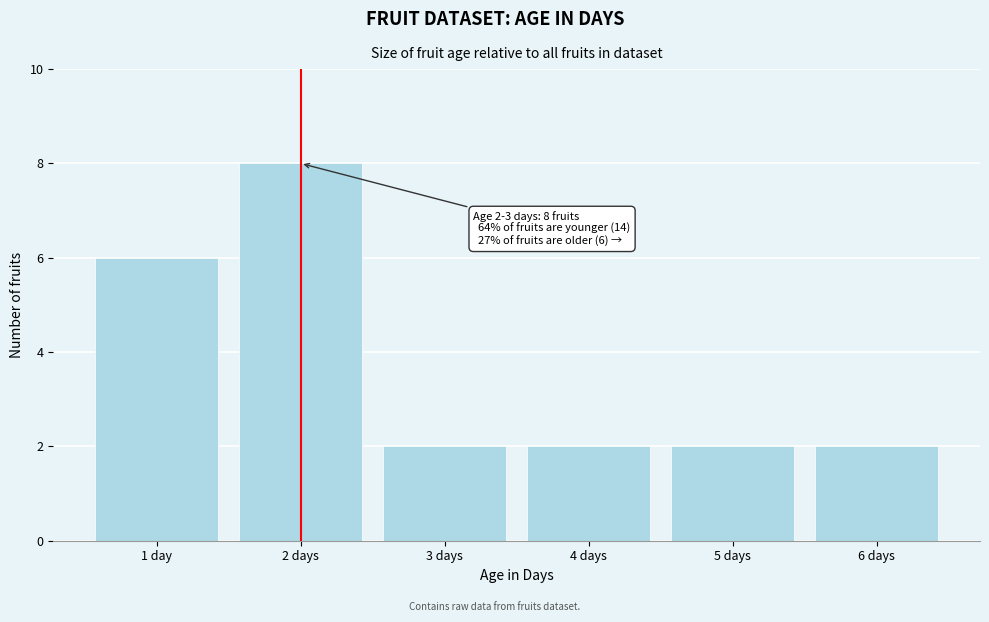

Reading right to left, transcribe all the data shown in this chart.

2	2	2	2	8	6